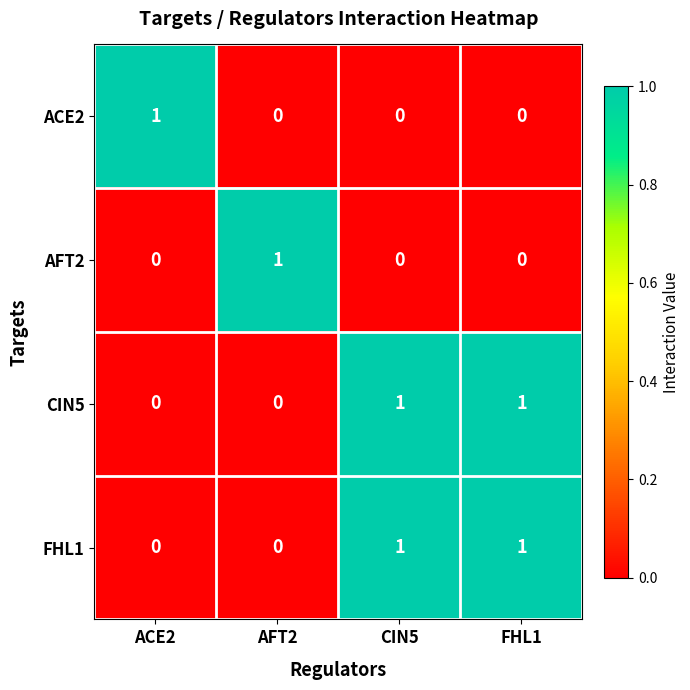

At how many categories does at least one series exceed 0?

4